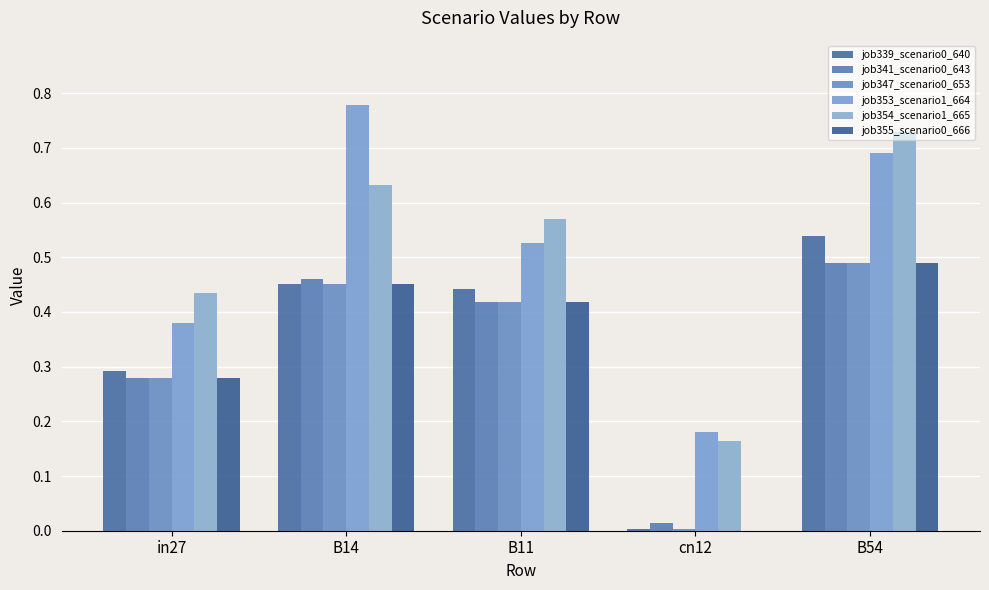

The job347_scenario0_653 series shows 0.3 at in27. True or false?

True